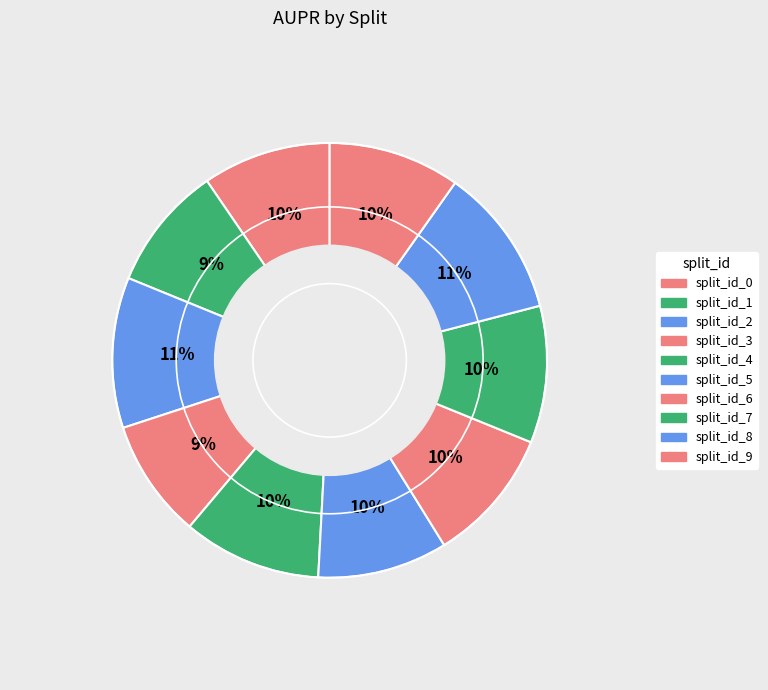

How many slices are in this pie chart?

10